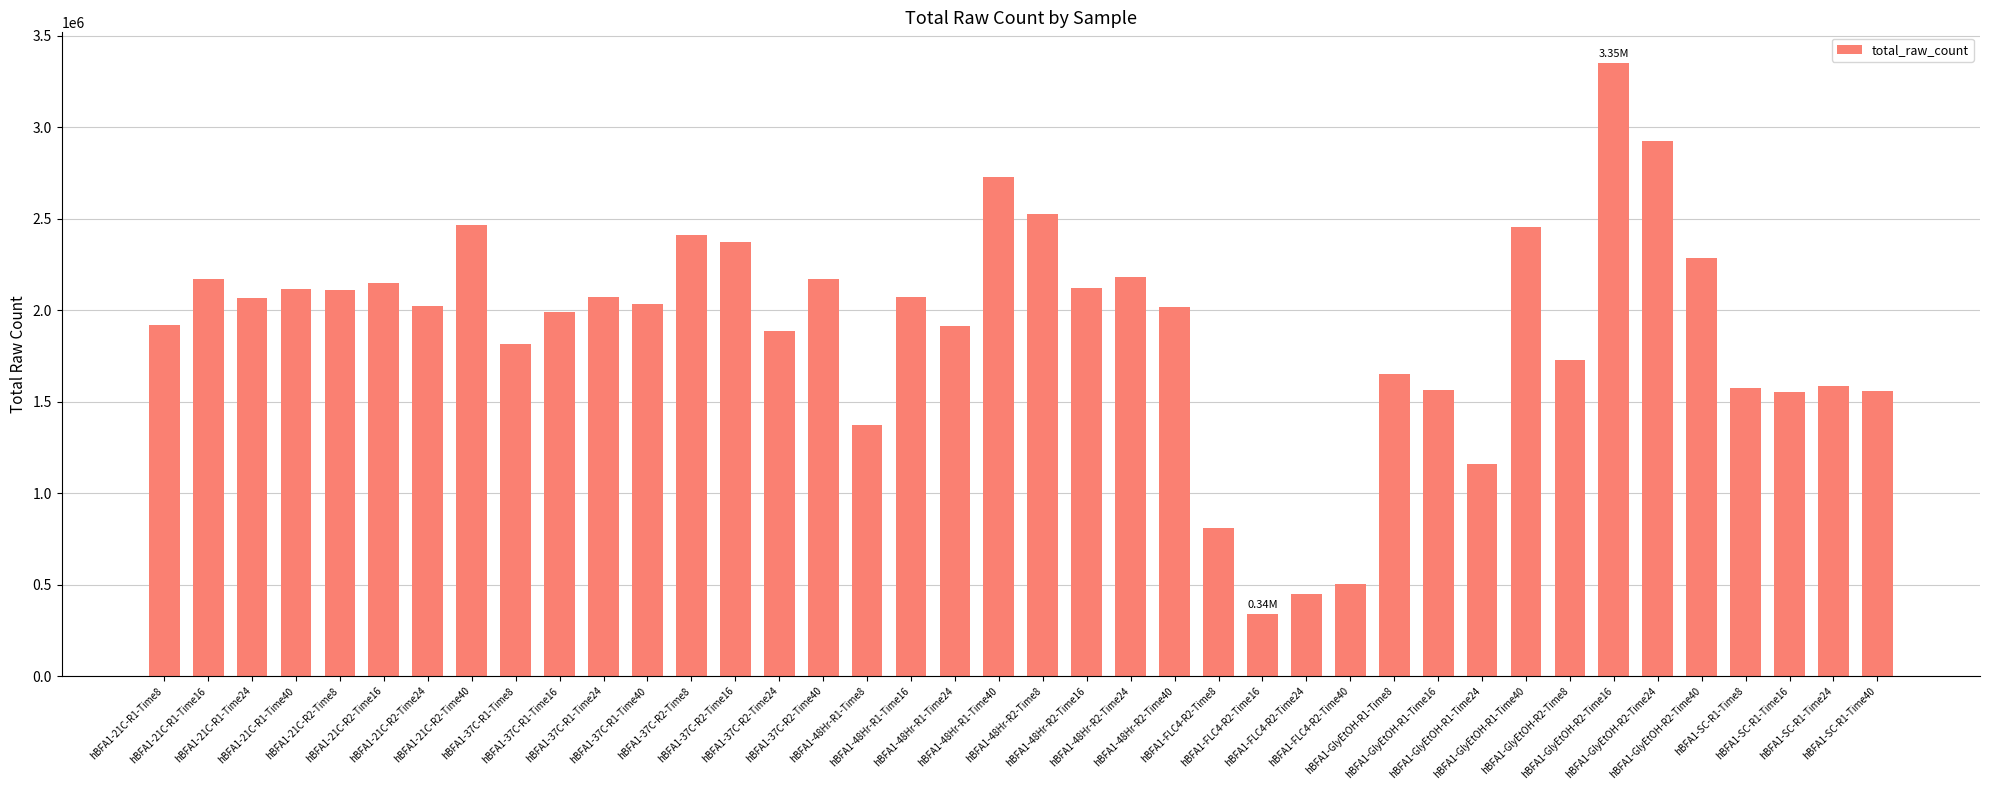

What is the label of the 11th bar from the left?

hBFA1-37C-R1-Time24